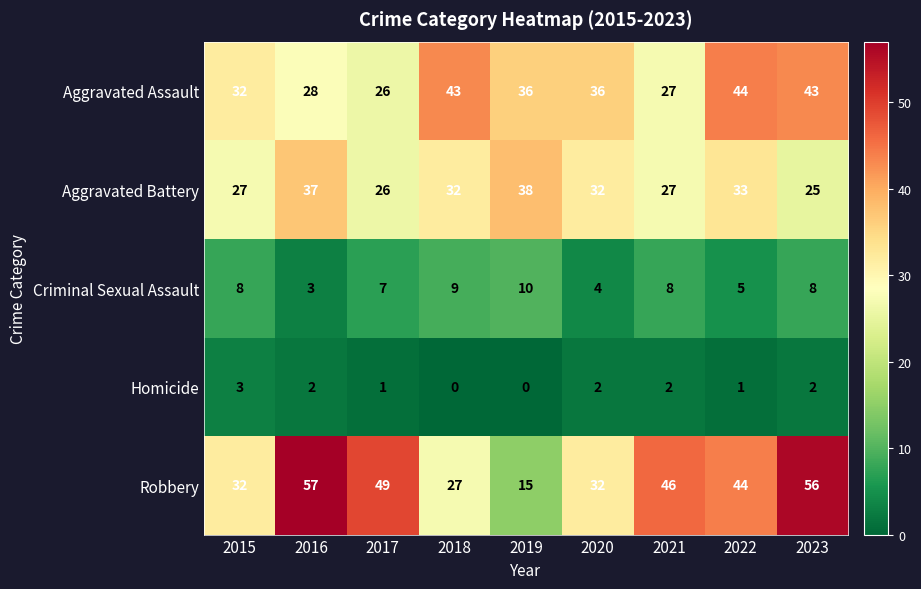

The value of Aggravated Assault at 2022 is 72. True or false?

False